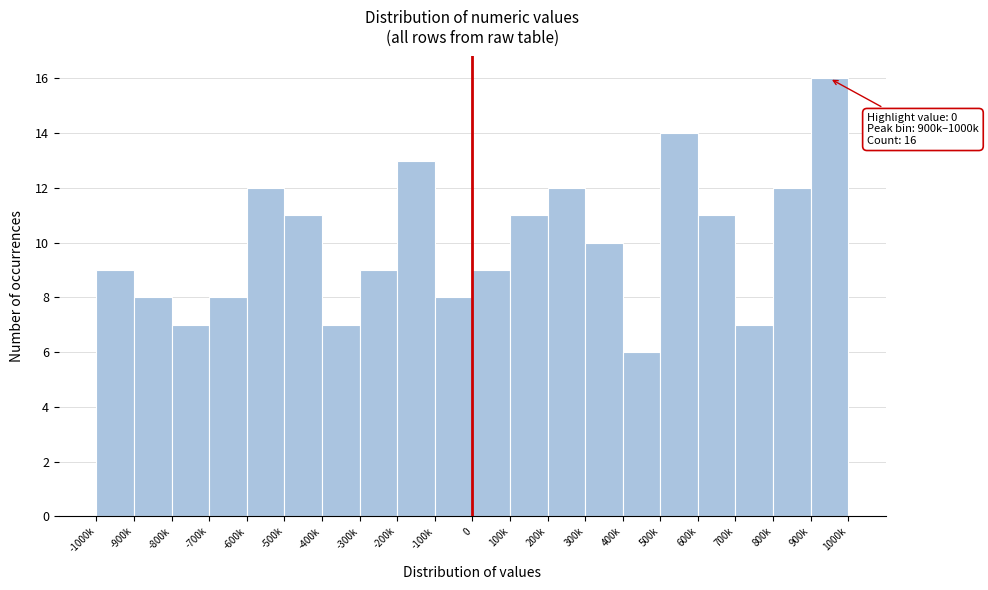

Reading right to left, list all the values displayed in this chart.

16	12	7	11	14	6	10	12	11	9	8	13	9	7	11	12	8	7	8	9